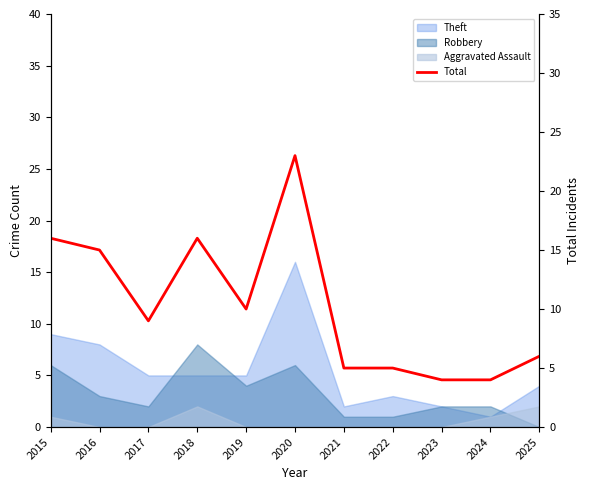

Reading left to right, transcribe all the data shown in this chart.

2015=16	2016=15	2017=9	2018=16	2019=10	2020=23	2021=5	2022=5	2023=4	2024=4	2025=6